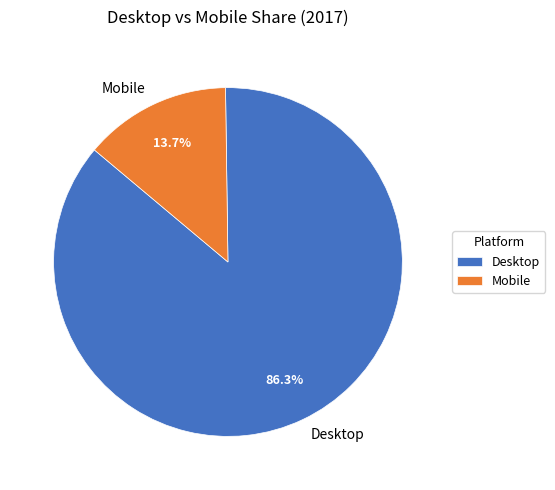

Count the number of slices in the pie.

2